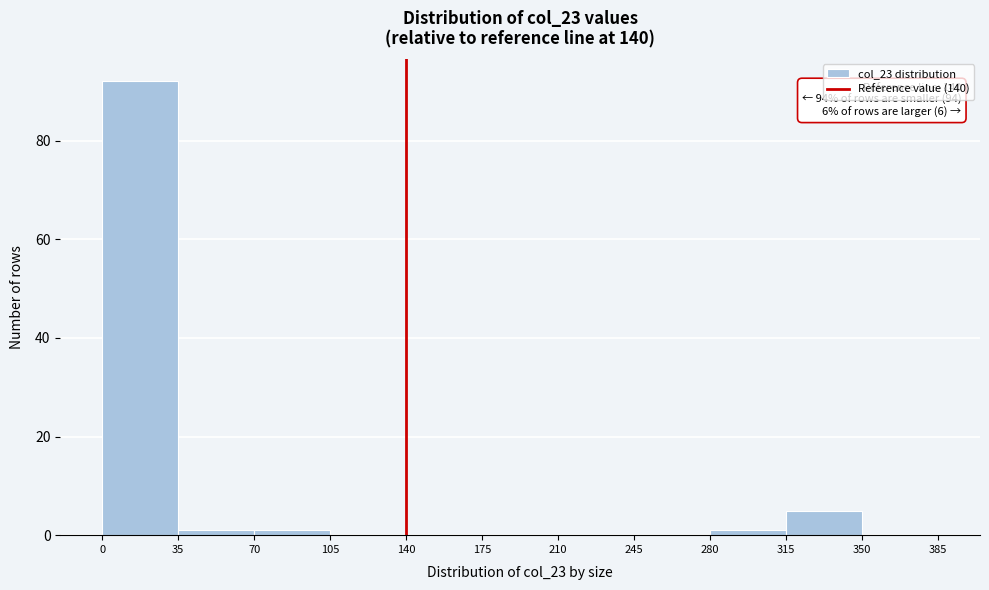

Over which range of the x-axis is the bar tallest?

0 to 35